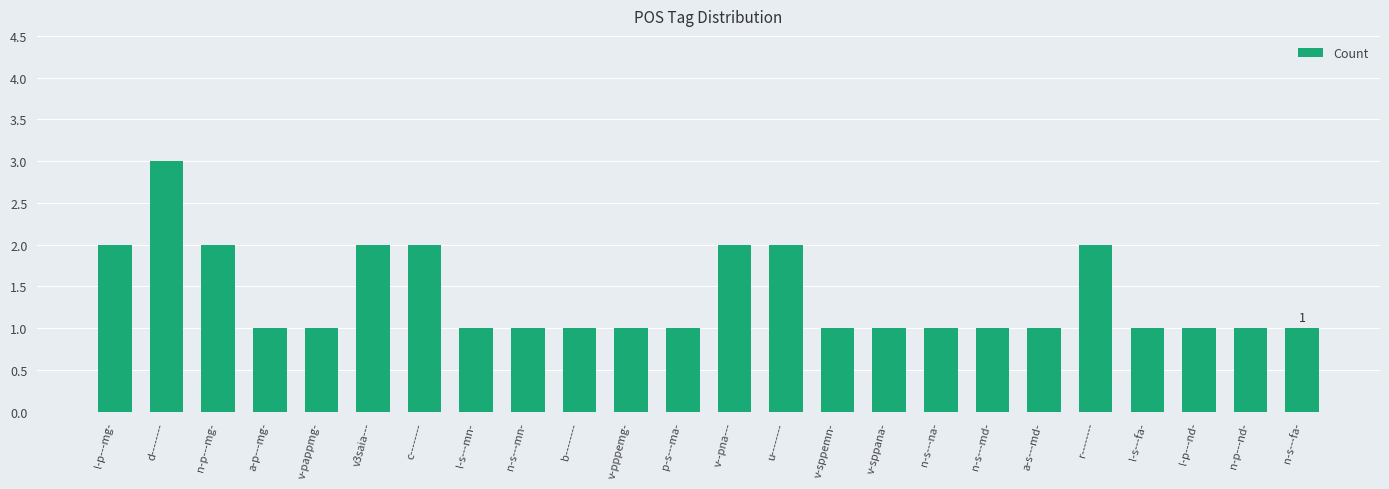

What is the change in value from v--pna--- to v-sppana-?

-1